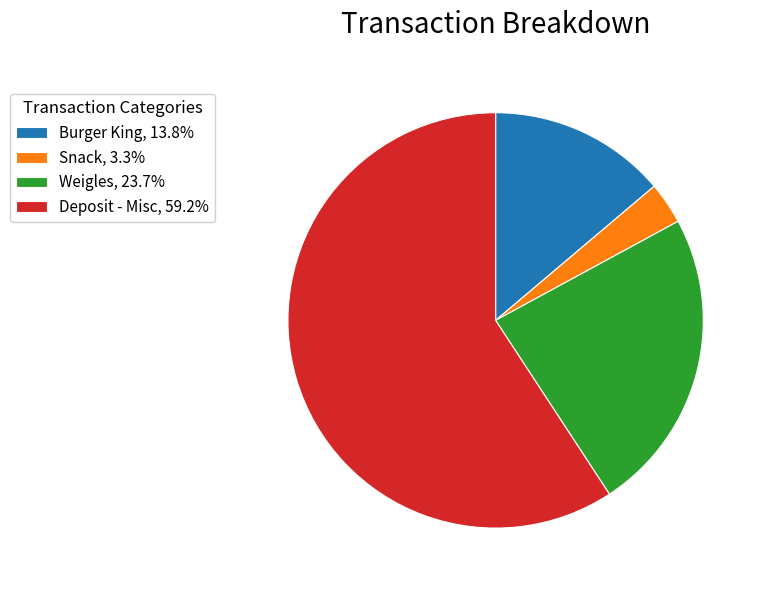

What is the majority slice?

Deposit - Misc